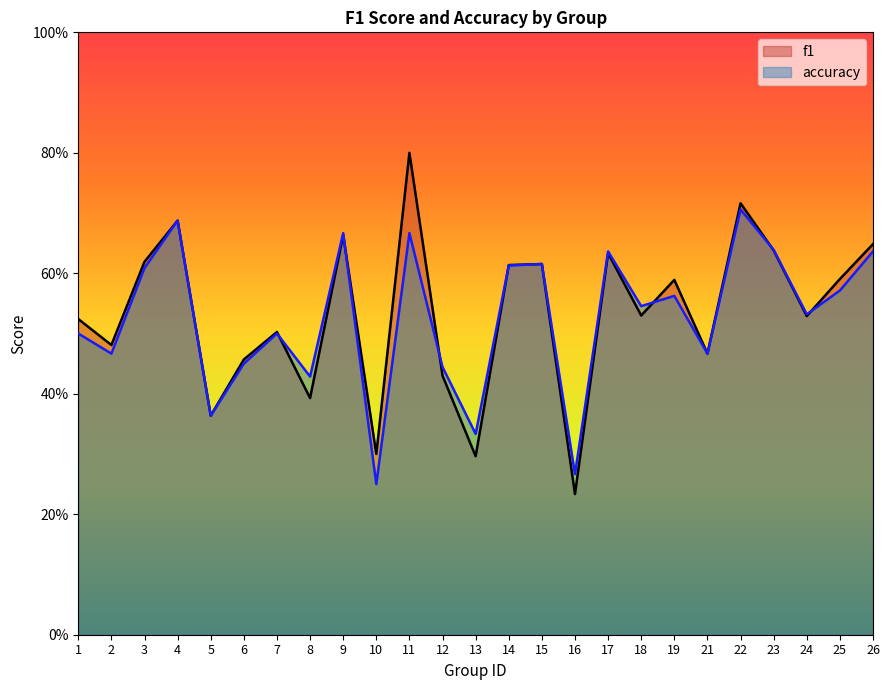

What is the total value across all series at 3?

1.2